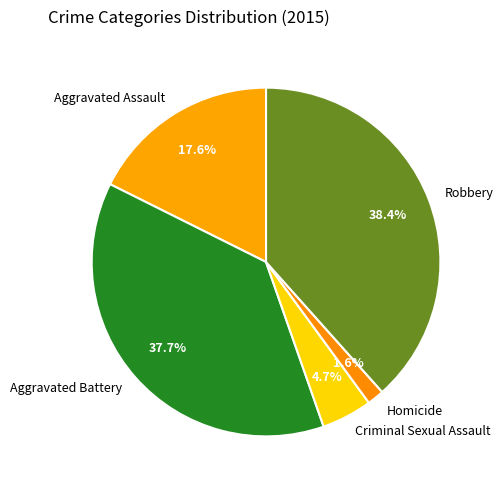

Between Robbery and Aggravated Battery, which is larger?

Robbery